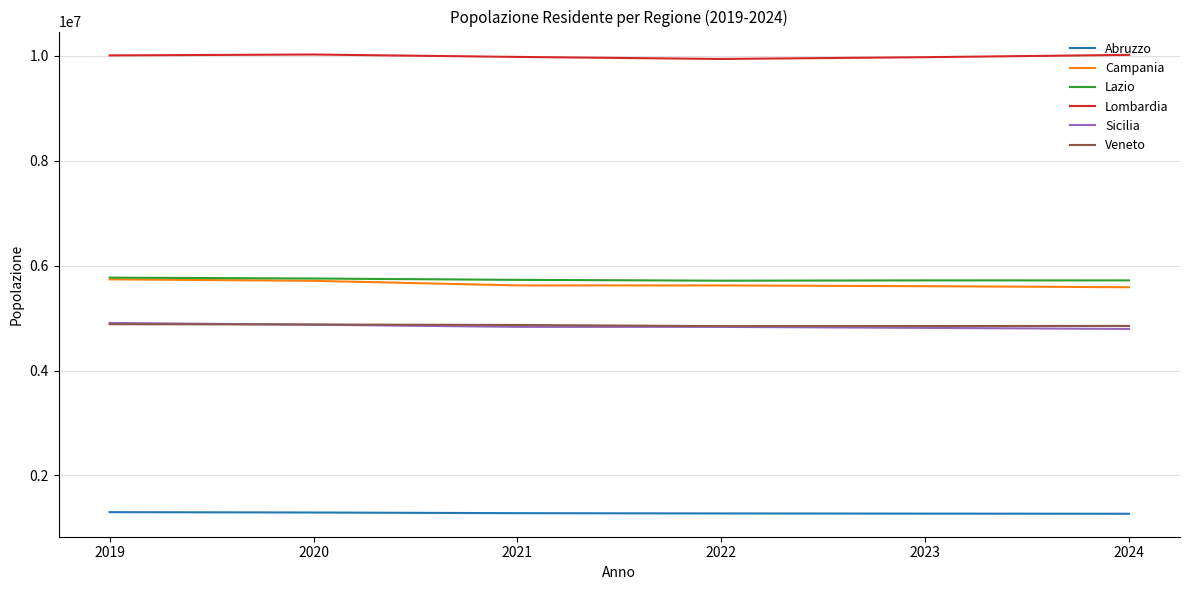

What is the difference between the highest and lowest values at 2022?

8667054